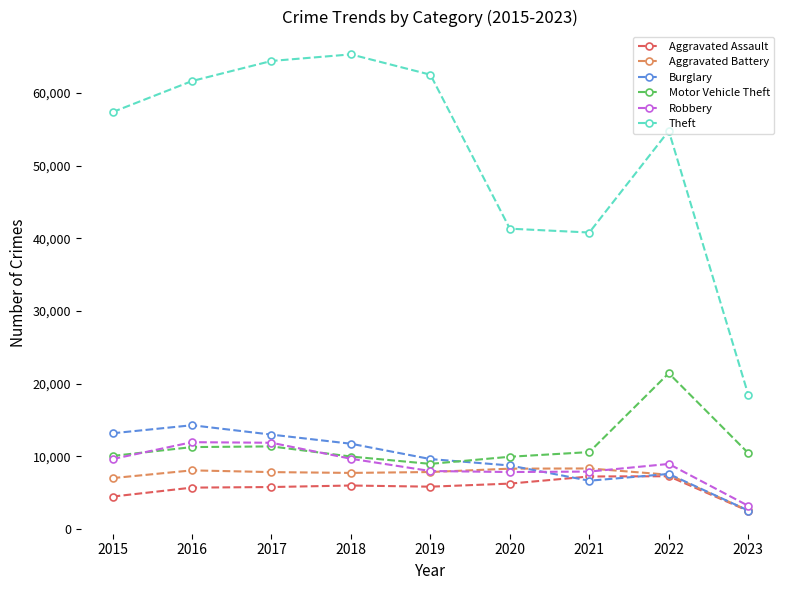

What is the difference between the highest and lowest values at 2015?

52870